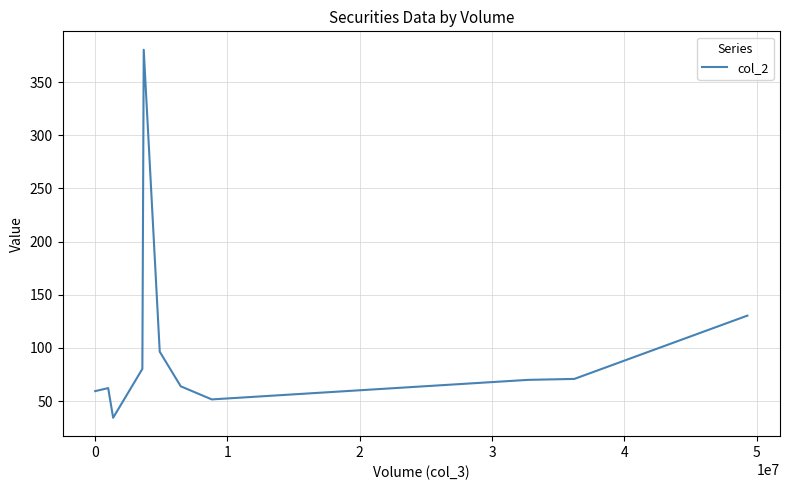

How many series are shown in this chart?

1